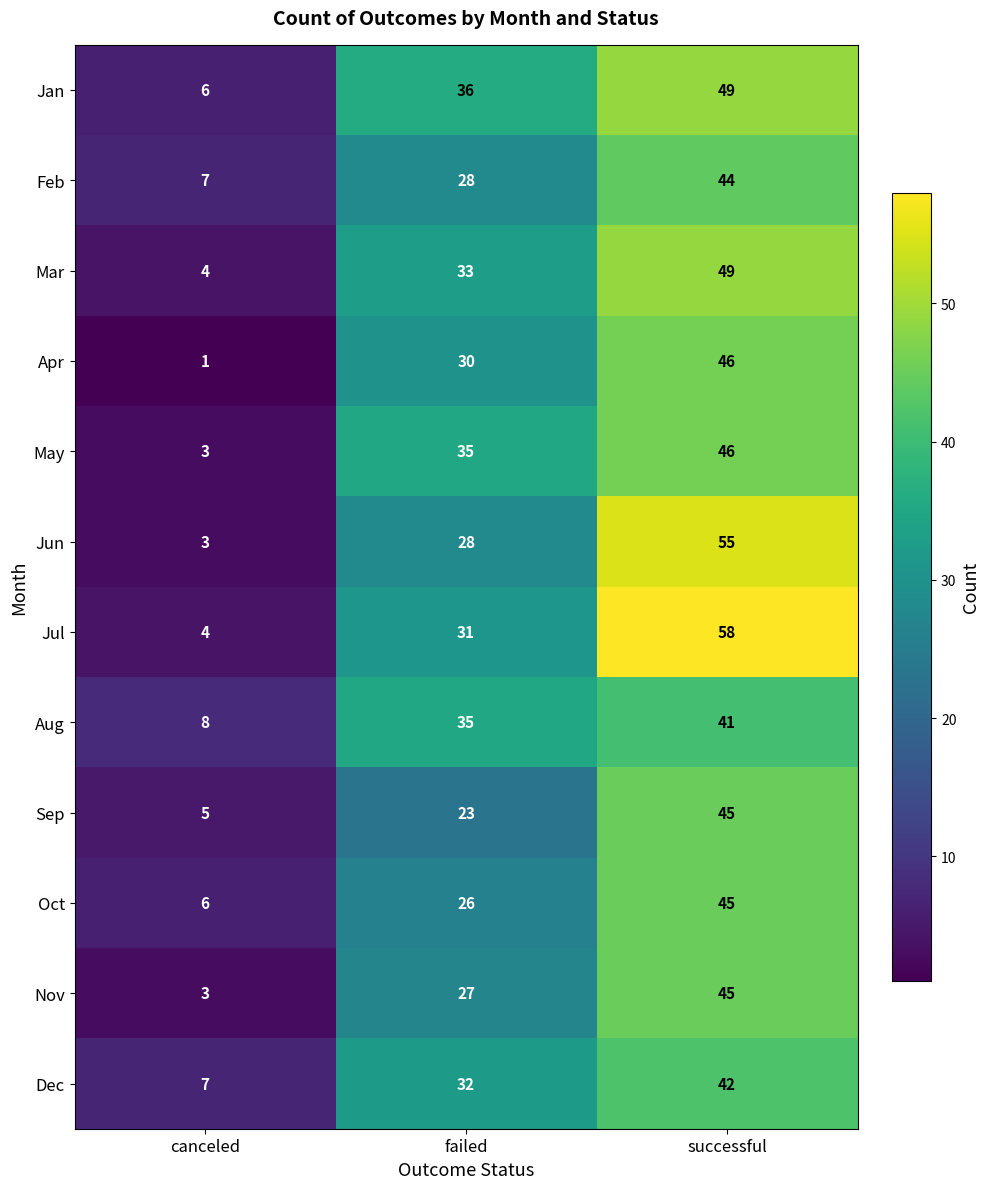

What is the sum of the Nov values at canceled and failed?

30